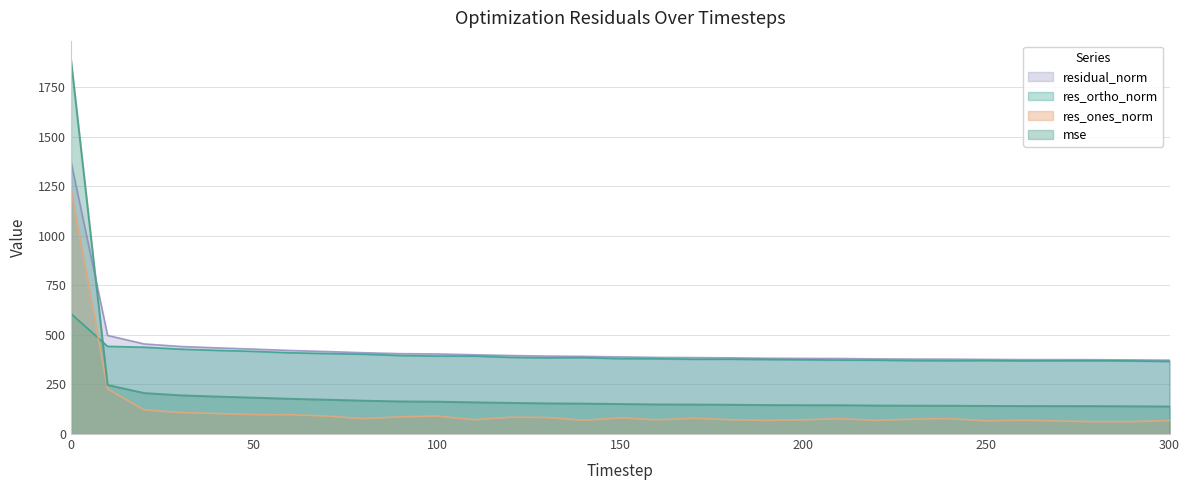

Which has a higher value, 10 or 50?

10